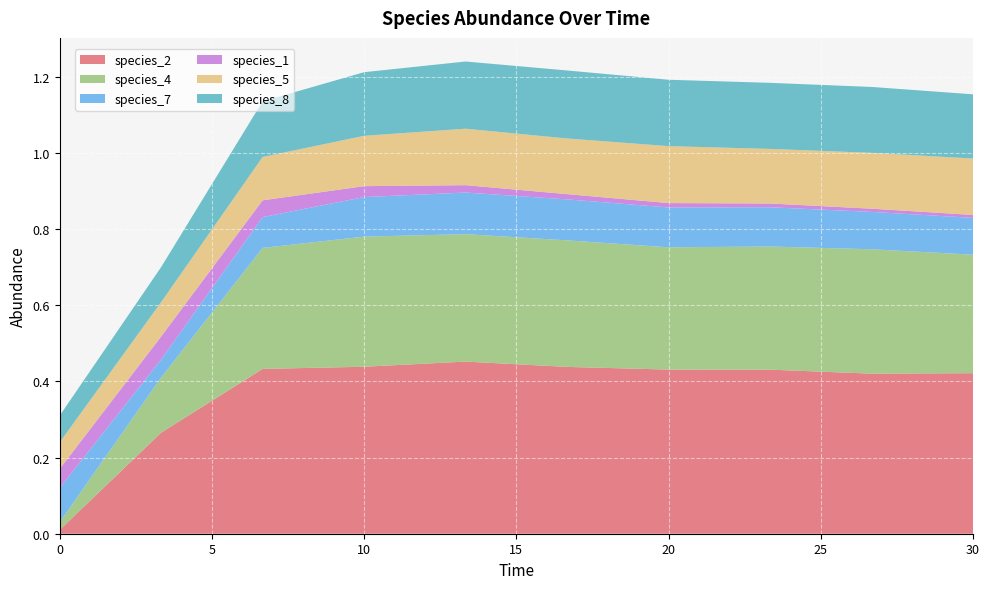

Reading left to right, extract all data points from this chart.

species_2: 0.0=0.0	3.333333333333333=0.3	6.666666666666667=0.4	10.0=0.4	13.333333333333334=0.5	16.666666666666668=0.4	20.0=0.4	23.333333333333336=0.4	26.666666666666668=0.4	30.0=0.4
species_4: 0.0=0.0	3.333333333333333=0.1	6.666666666666667=0.3	10.0=0.3	13.333333333333334=0.3	16.666666666666668=0.3	20.0=0.3	23.333333333333336=0.3	26.666666666666668=0.3	30.0=0.3
species_7: 0.0=0.1	3.333333333333333=0.0	6.666666666666667=0.1	10.0=0.1	13.333333333333334=0.1	16.666666666666668=0.1	20.0=0.1	23.333333333333336=0.1	26.666666666666668=0.1	30.0=0.1
species_1: 0.0=0.1	3.333333333333333=0.1	6.666666666666667=0.0	10.0=0.0	13.333333333333334=0.0	16.666666666666668=0.0	20.0=0.0	23.333333333333336=0.0	26.666666666666668=0.0	30.0=0.0
species_5: 0.0=0.1	3.333333333333333=0.1	6.666666666666667=0.1	10.0=0.1	13.333333333333334=0.1	16.666666666666668=0.1	20.0=0.1	23.333333333333336=0.1	26.666666666666668=0.1	30.0=0.1
species_8: 0.0=0.1	3.333333333333333=0.1	6.666666666666667=0.1	10.0=0.2	13.333333333333334=0.2	16.666666666666668=0.2	20.0=0.2	23.333333333333336=0.2	26.666666666666668=0.2	30.0=0.2